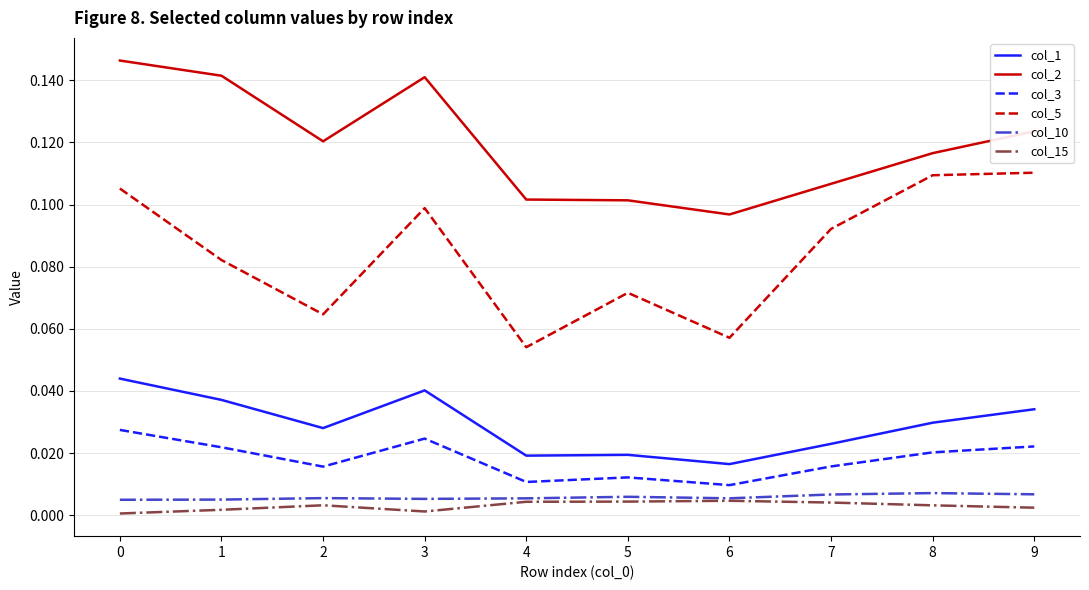

True or false: col_5 and col_1 intersect in this chart.

False